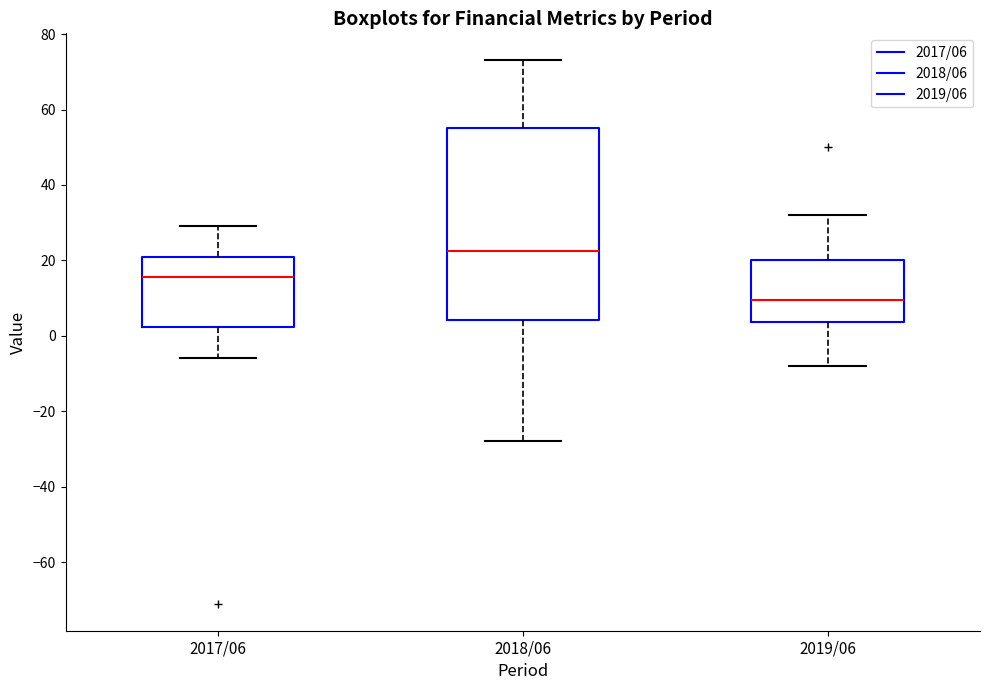

Which box has the lowest median line?

2019/06